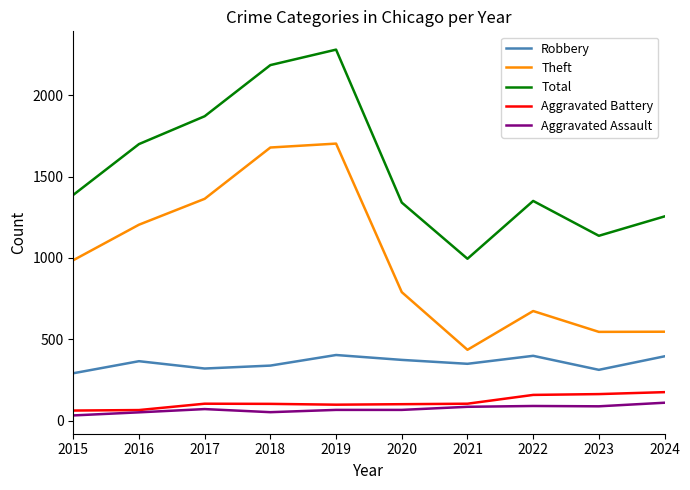

At 2024, list the series in order from smallest to largest.

Aggravated Assault, Aggravated Battery, Robbery, Theft, Total